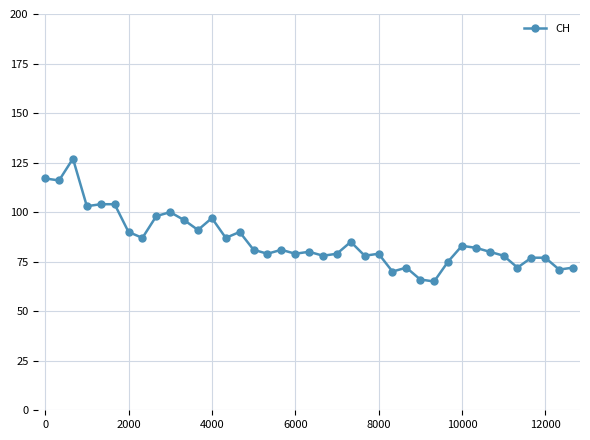

What is the minimum value shown in the chart?

65